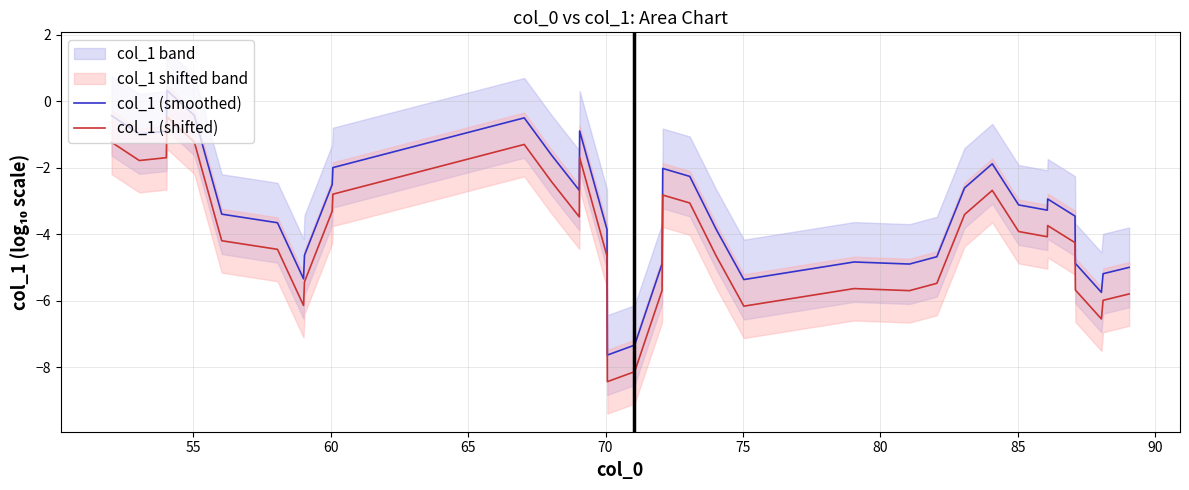

True or false: col_1 (smoothed) and col_1 (shifted) cross at least once.

False